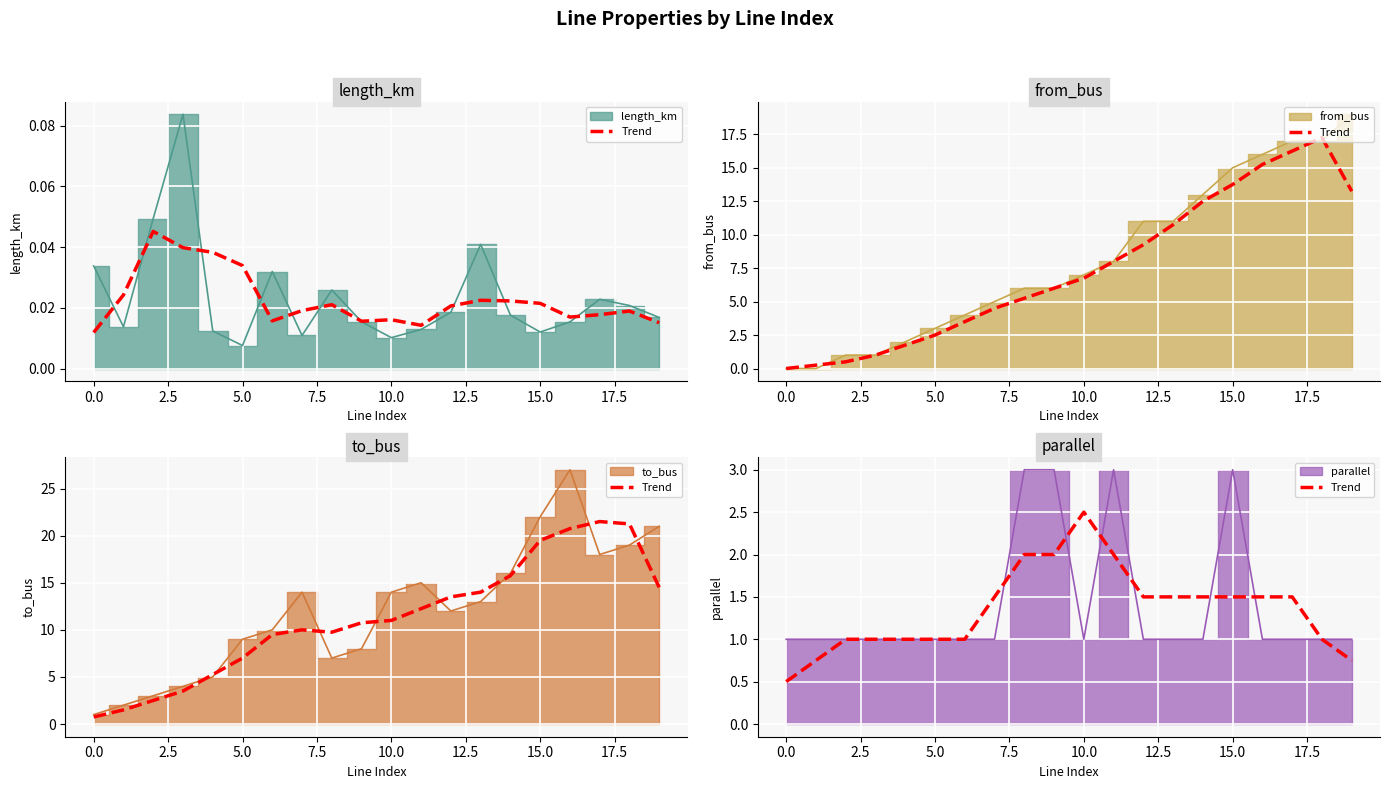

Reading right to left, list all the values displayed in this chart.

0.8	1.0	1.5	1.5	1.5	1.5	1.5	1.5	2.0	2.5	2.0	2.0	1.5	1.0	1.0	1.0	1.0	1.0	0.8	0.5